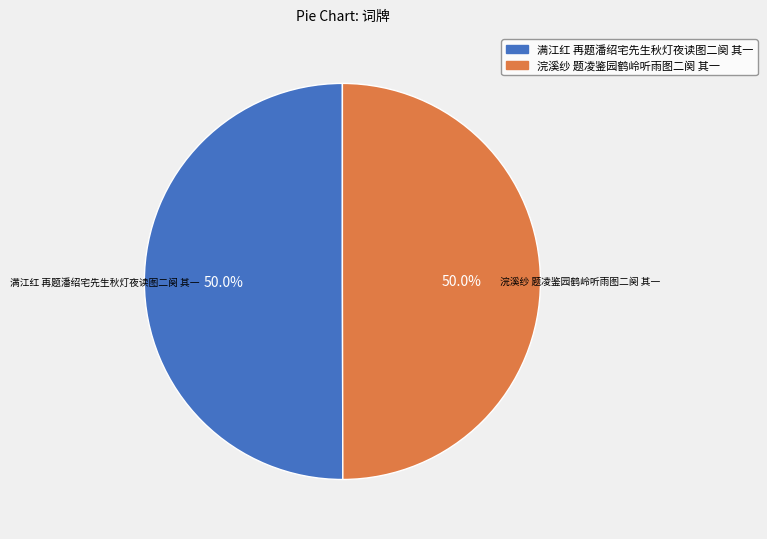

Approximately how many times larger is the value at 满江红 再题潘绍宅先生秋灯夜读图二阕 其一 compared to 浣溪纱 题凌鉴园鹤岭听雨图二阕 其一?

1.0